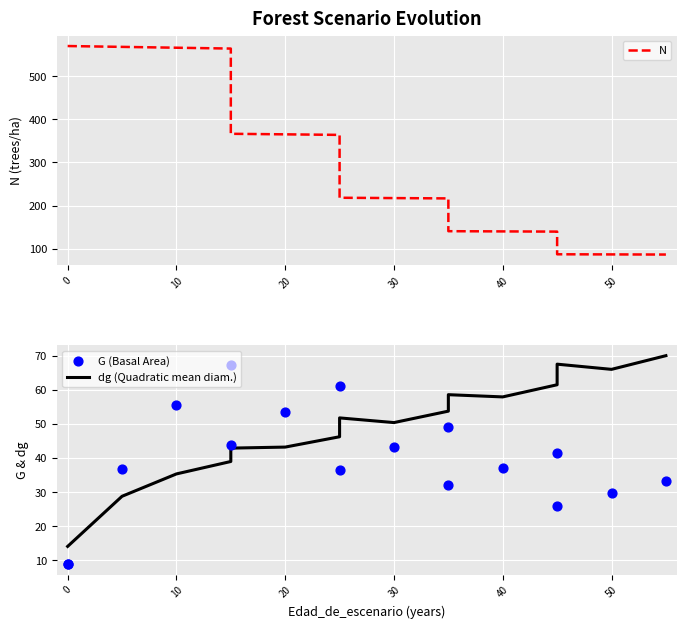

Is the value of dg (Quadratic mean diam.) at 14 greater than the value of N at 11?

No